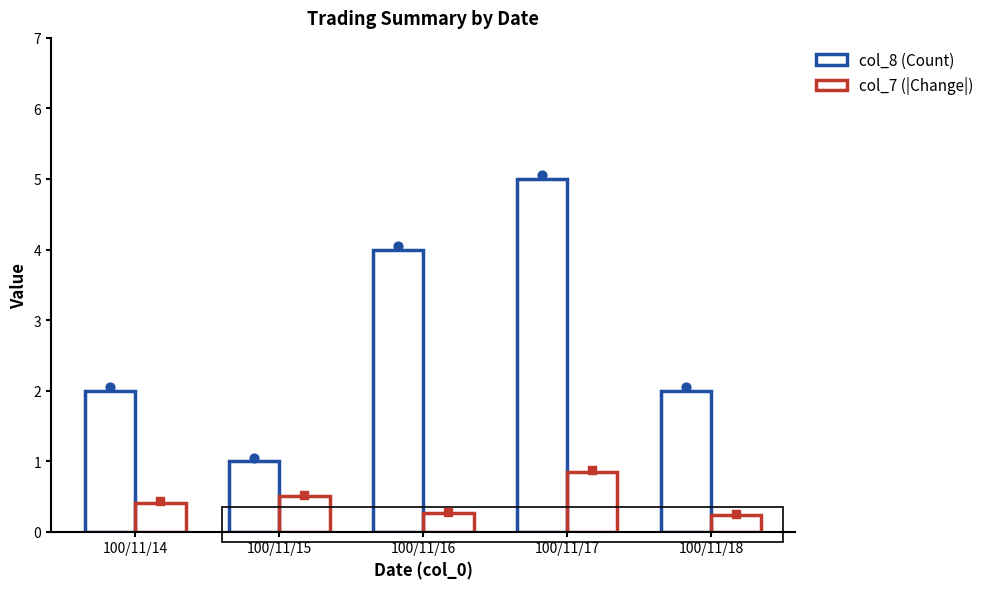

At how many categories does at least one series exceed 1?

4